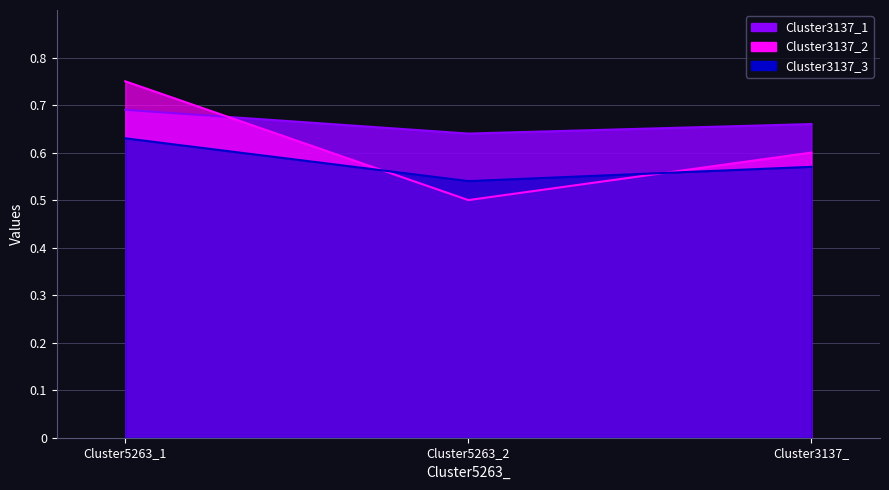

At which label does Cluster3137_3 reach its peak?

Cluster5263_1